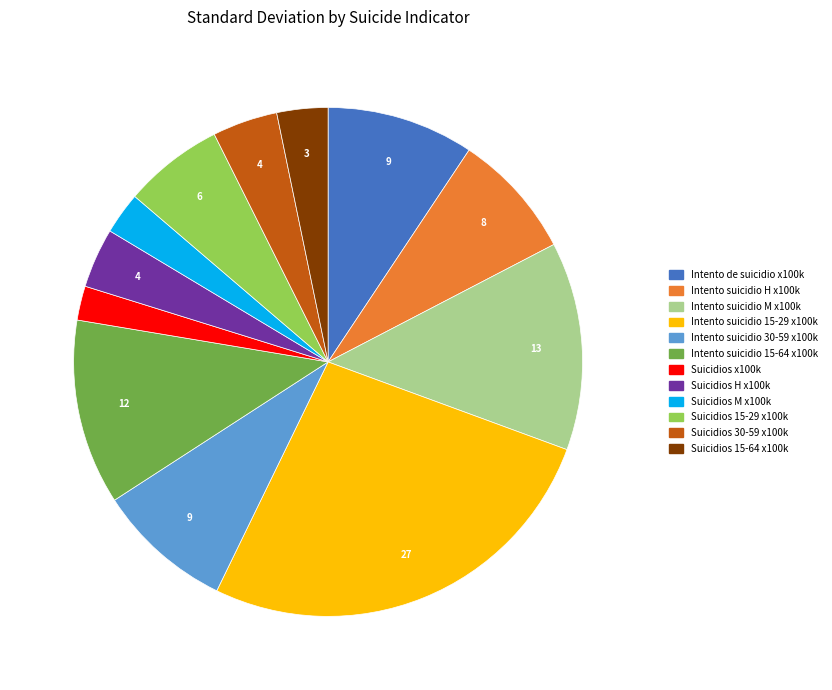

Is there any slice that represents more than half of the pie?

No